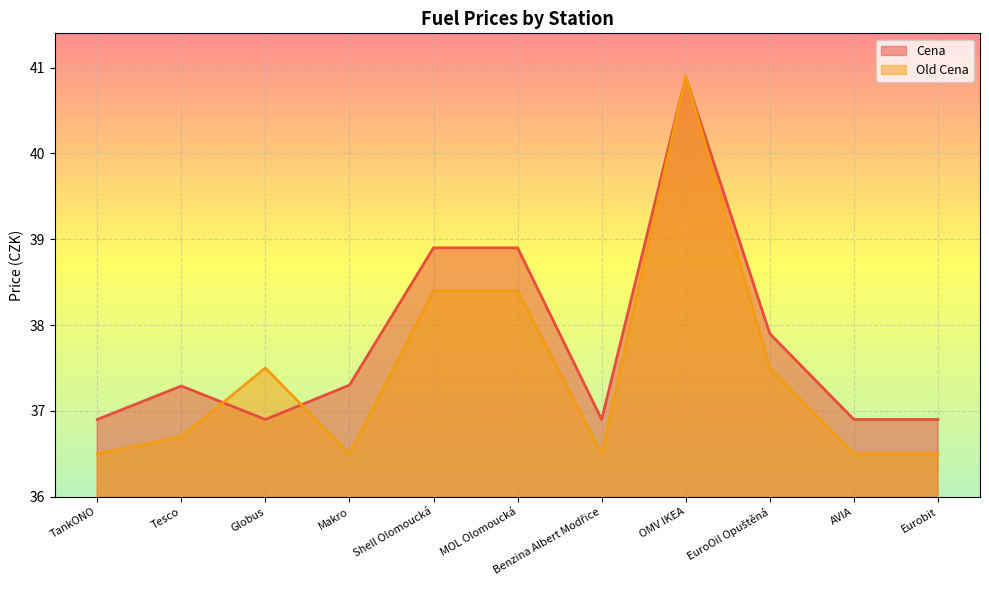

What is the total value across all series at Benzina Albert Modřice?

73.4